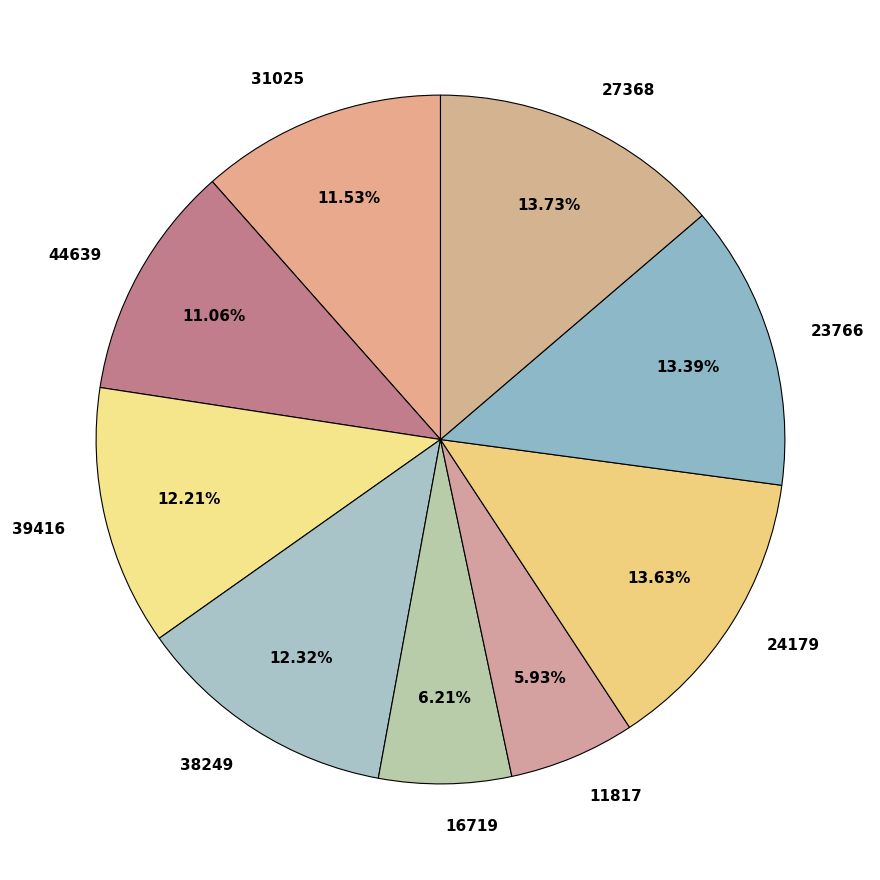

Do 16719 and 38249 together represent more than half of the pie?

No